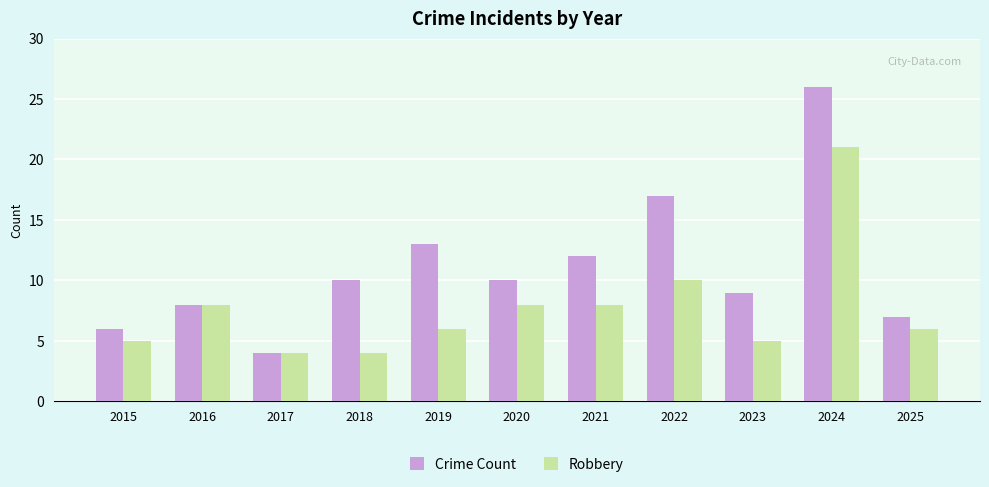

What is the minimum value for Crime Count?

4